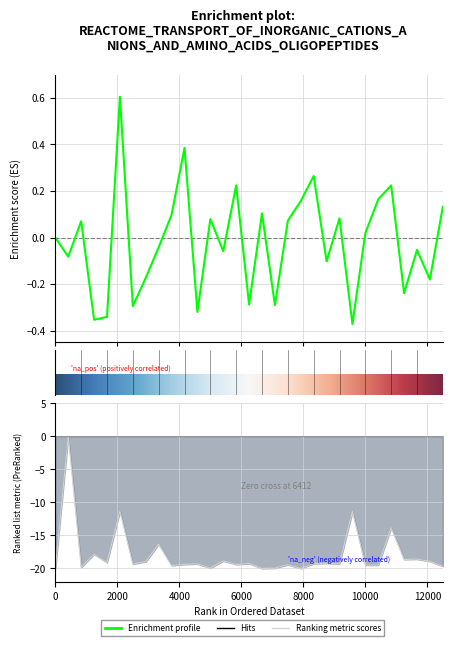

In Ranking metric scores, how many points are higher than both neighbors (excluding endpoints)?

12